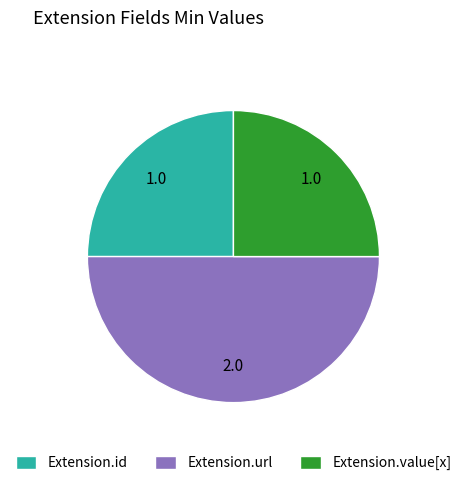

Which slice is the largest?

Extension.url